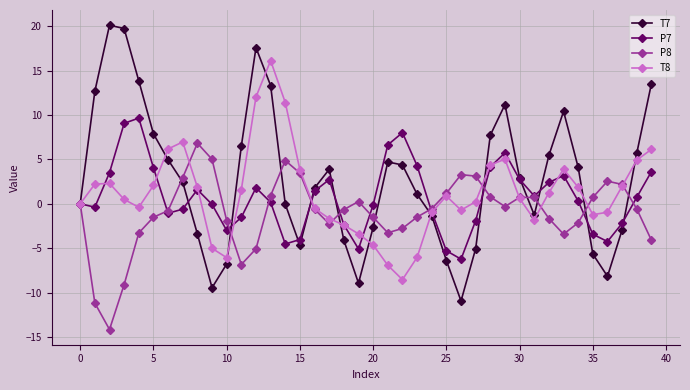

True or false: T8 has more than 0 points higher than both neighbors.

True